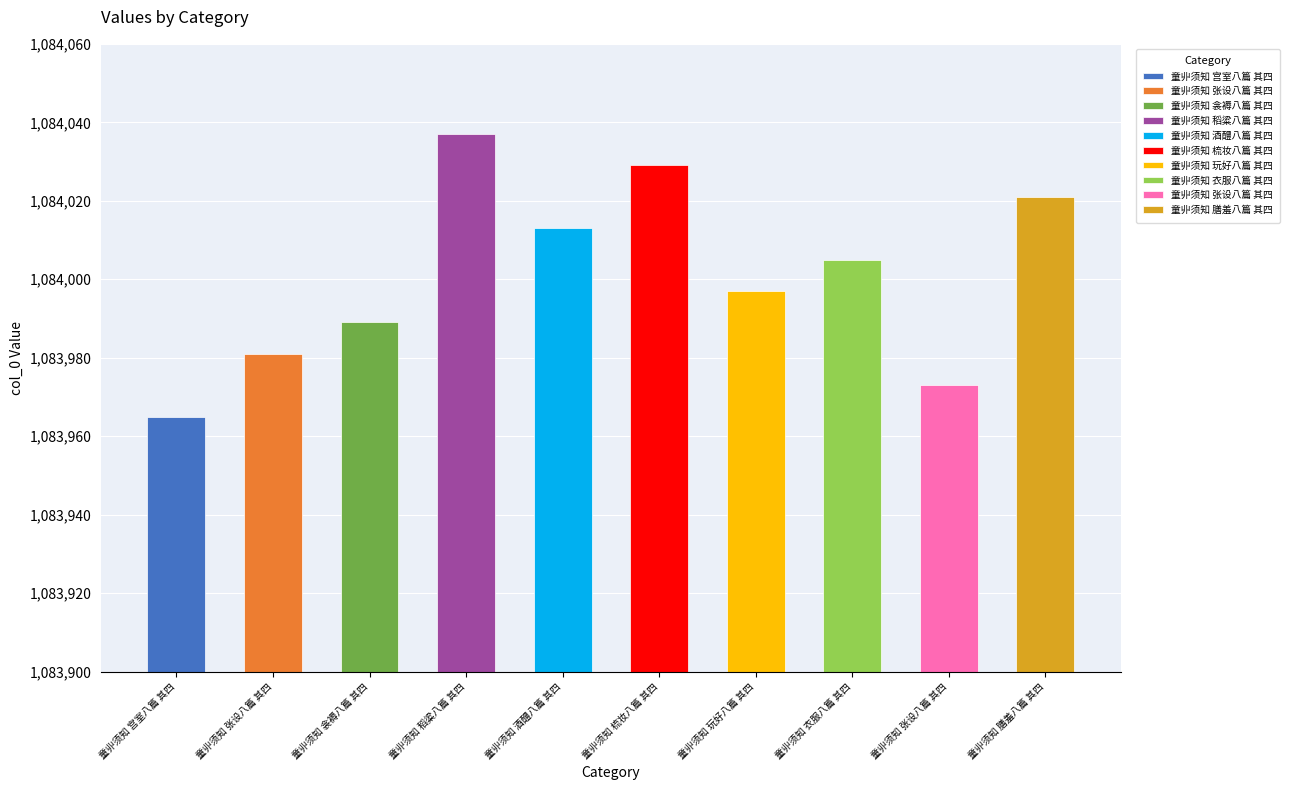

Rank the categories by value from lowest to highest.

童丱须知 宫室八篇 其四, 童丱须知 张设八篇 其四, 童丱须知 张设八篇 其四, 童丱须知 衾褥八篇 其四, 童丱须知 玩好八篇 其四, 童丱须知 衣服八篇 其四, 童丱须知 酒醴八篇 其四, 童丱须知 膳羞八篇 其四, 童丱须知 梳妆八篇 其四, 童丱须知 稻粱八篇 其四